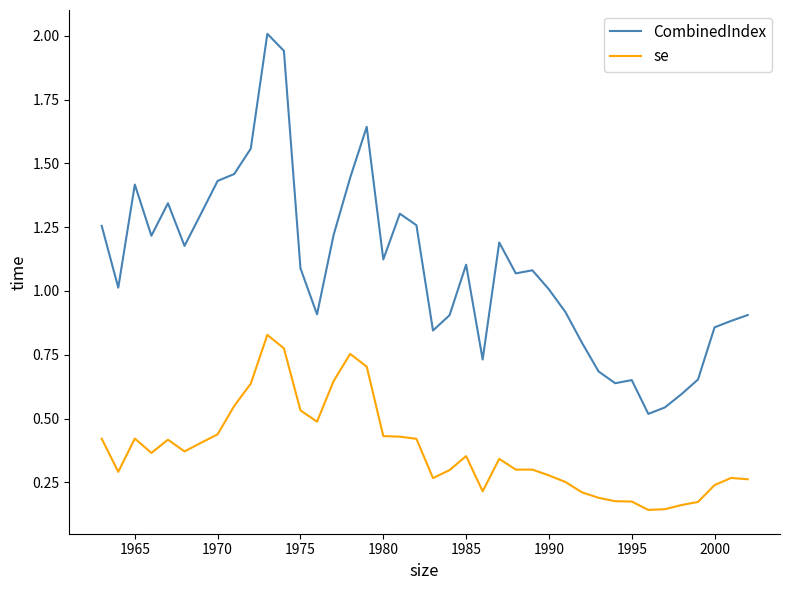

Which series has the widest spread of values?

CombinedIndex